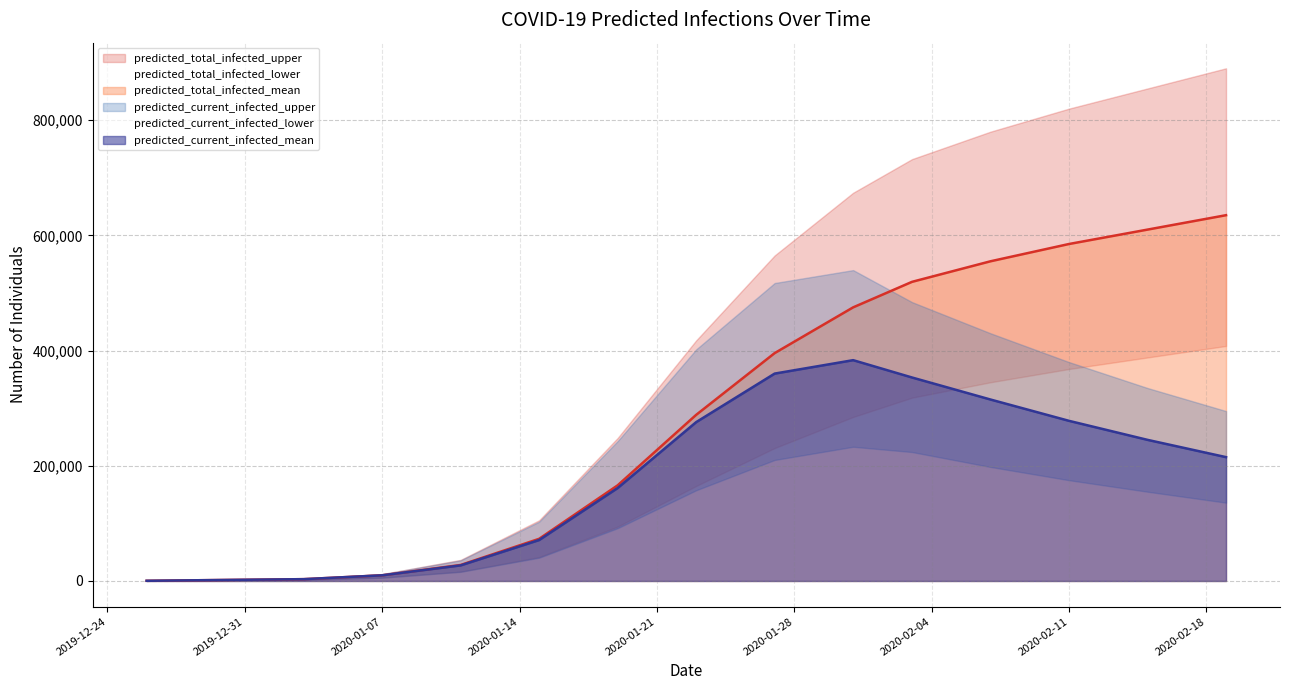

True or false: predicted_total_infected_mean has more than 1 interior local peaks.

False